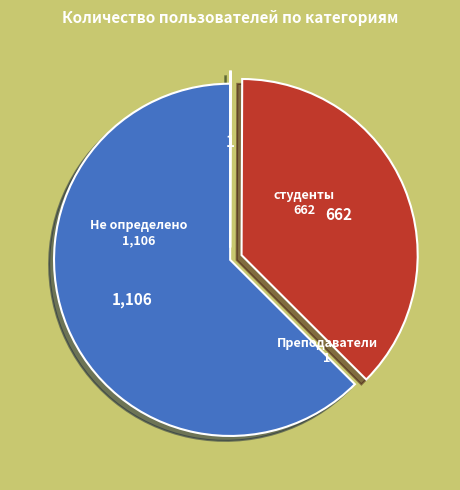

What is the majority slice?

Не определено